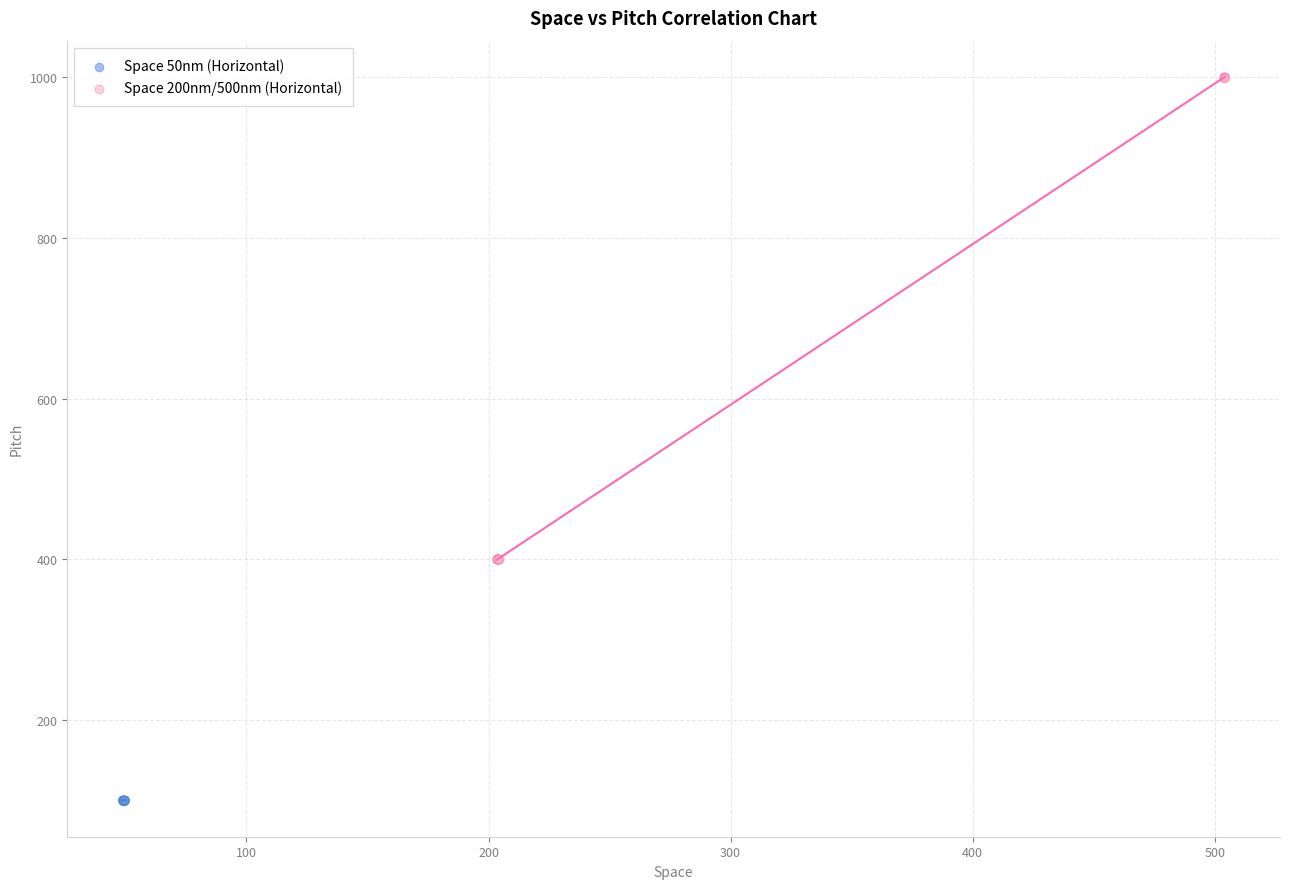

What are all the series names shown in the legend?

Space 50nm (Horizontal), Space 200nm/500nm (Horizontal)